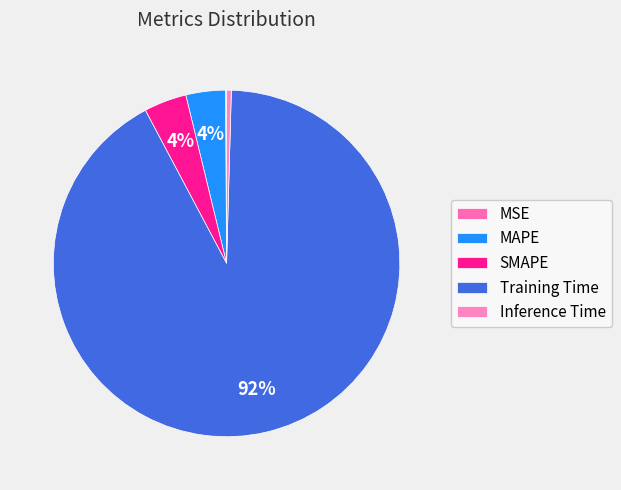

The SMAPE slice represents 1% of the pie. True or false?

False